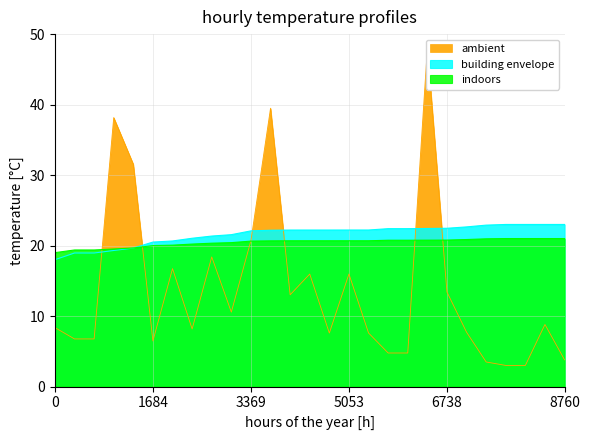

The building envelope series shows 35.6 at 5053. True or false?

False